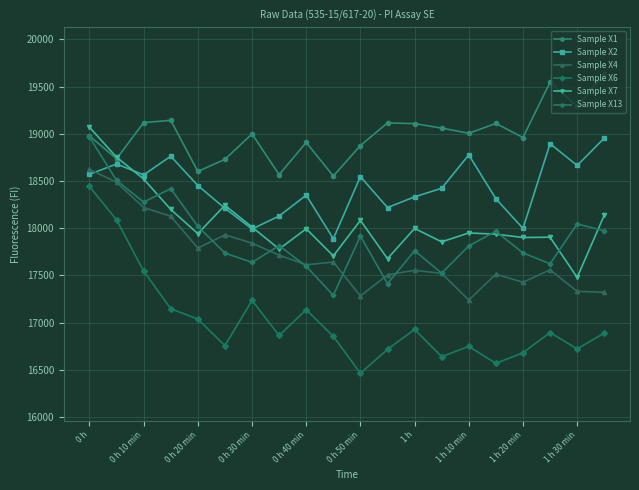

Which series has the largest total across all categories?

Sample X1